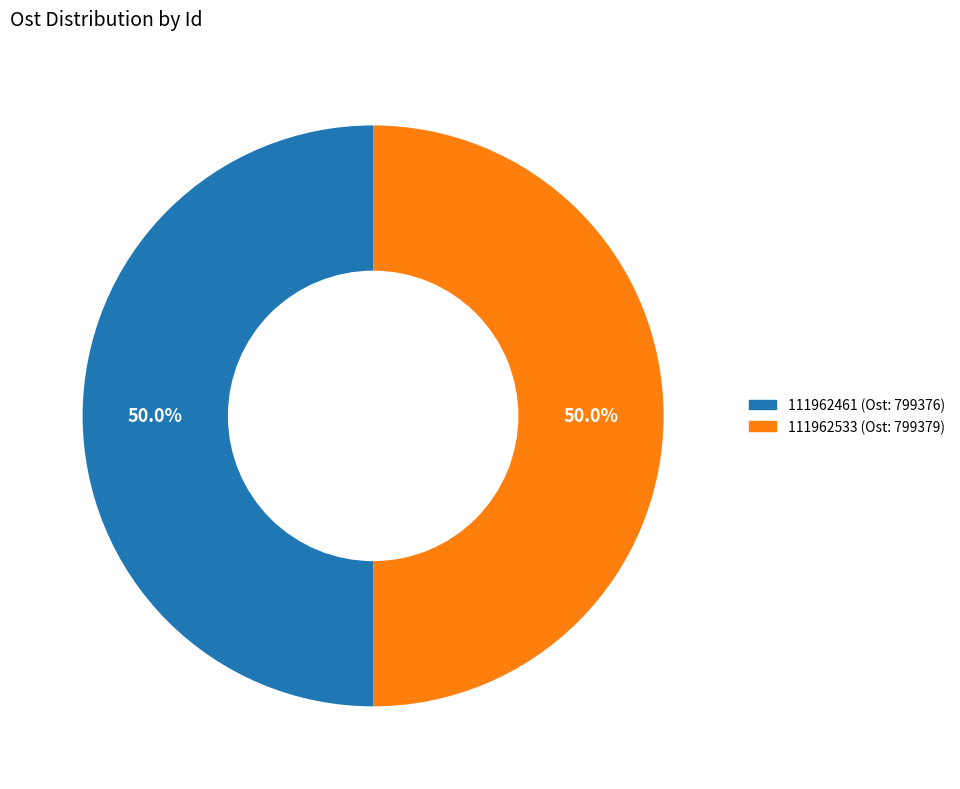

Is it true that 111962533 is 42% of the pie?

False